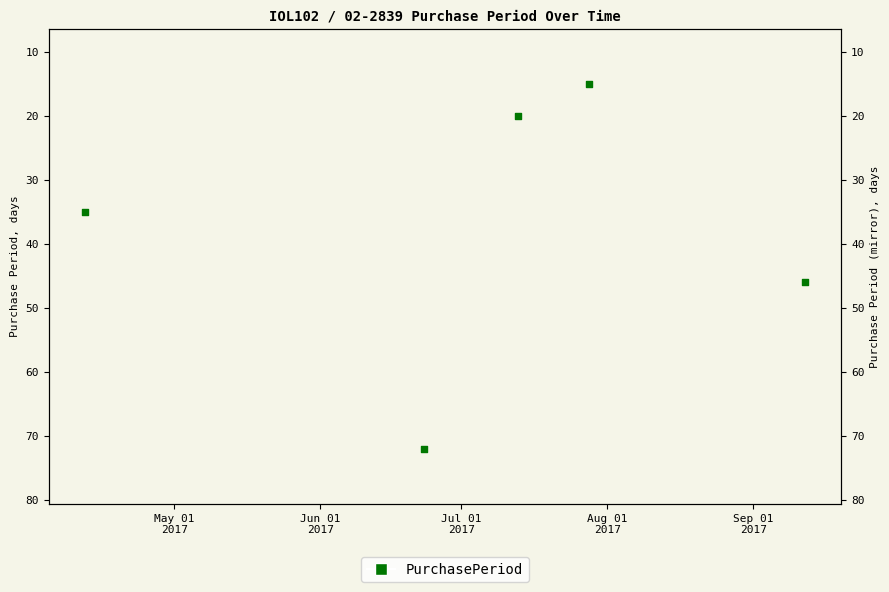

Which has a higher value, Jul 01
2017 or Aug 01
2017?

Jul 01
2017